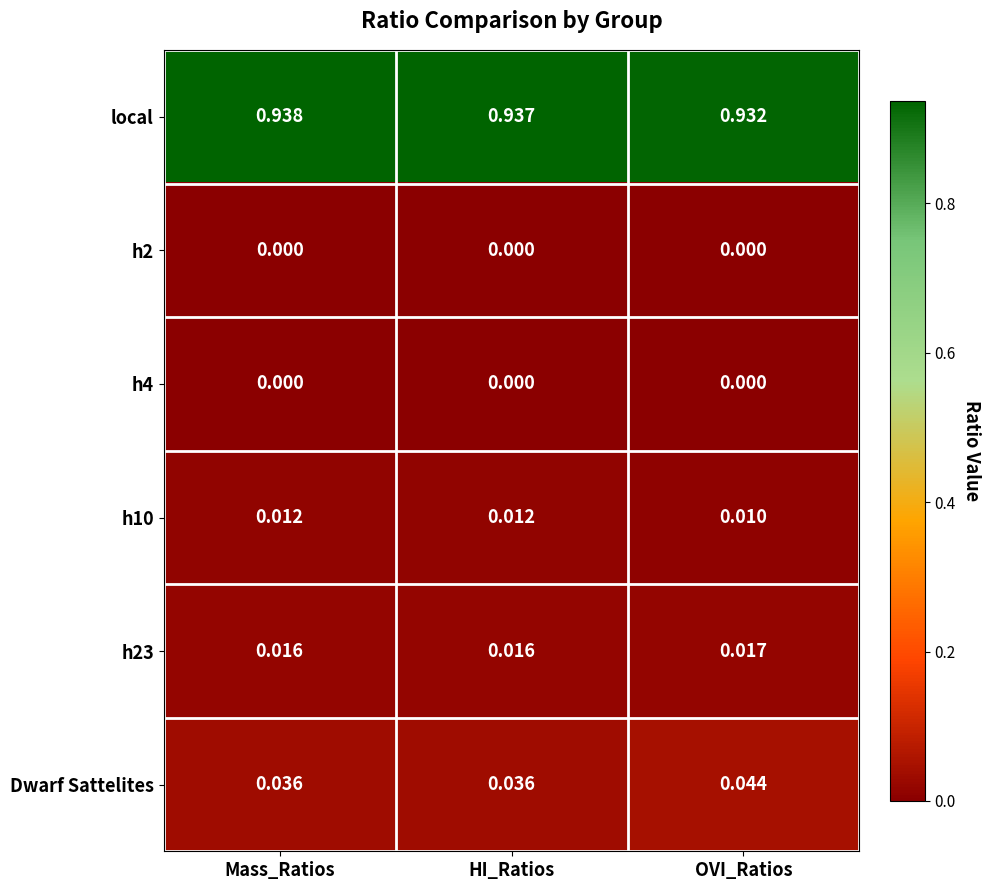

What is the total value across all series at OVI_Ratios?

1.0